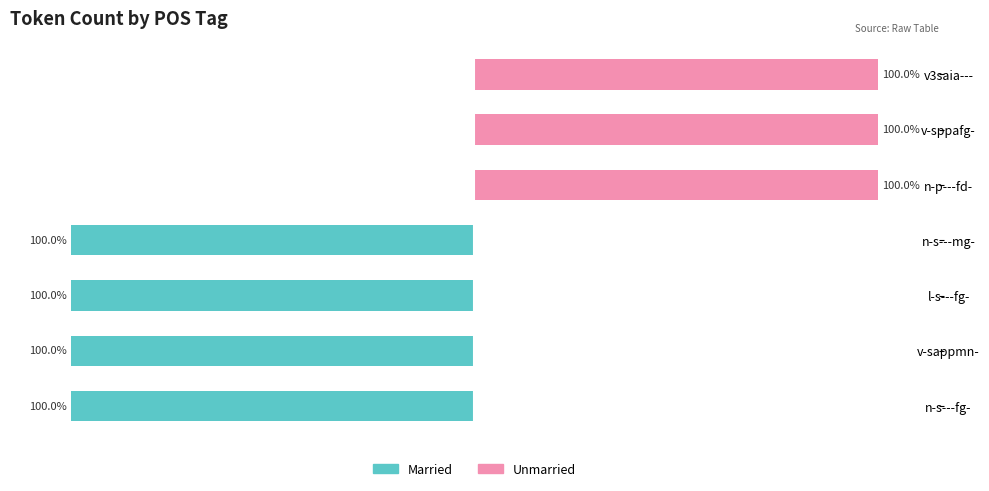

Between l-s---fg- and n-p---fd-, which is larger?

n-p---fd-